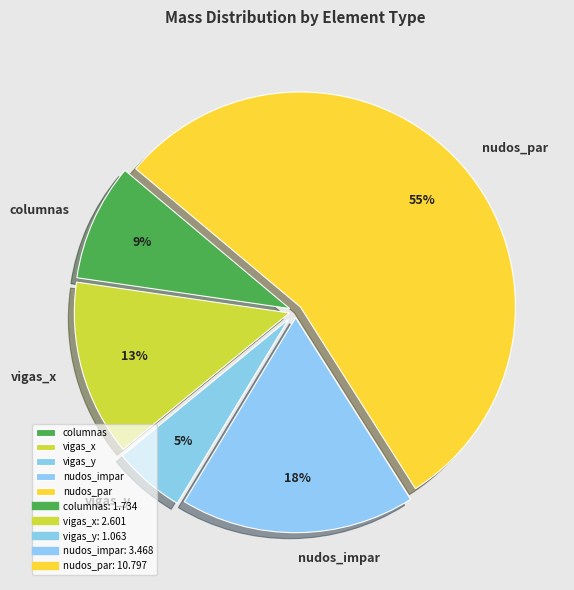

To the nearest percent, what percentage of the pie is vigas_y?

5%